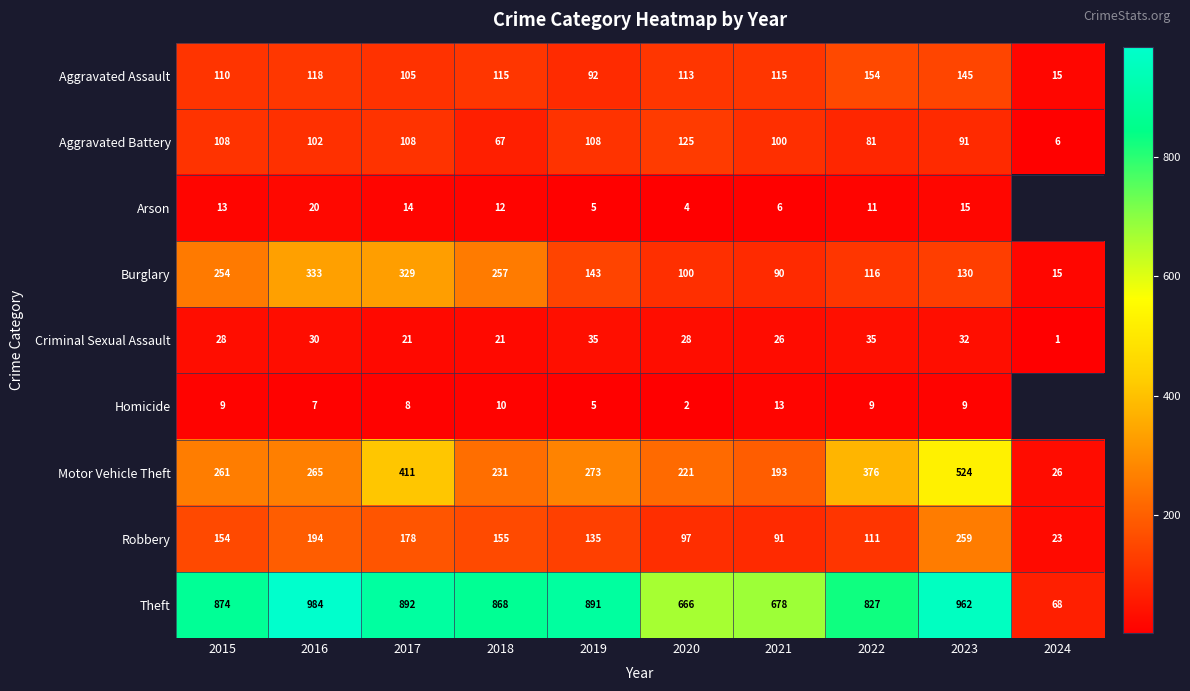

True or false: Criminal Sexual Assault has a value of 9.9 at 2023.

False